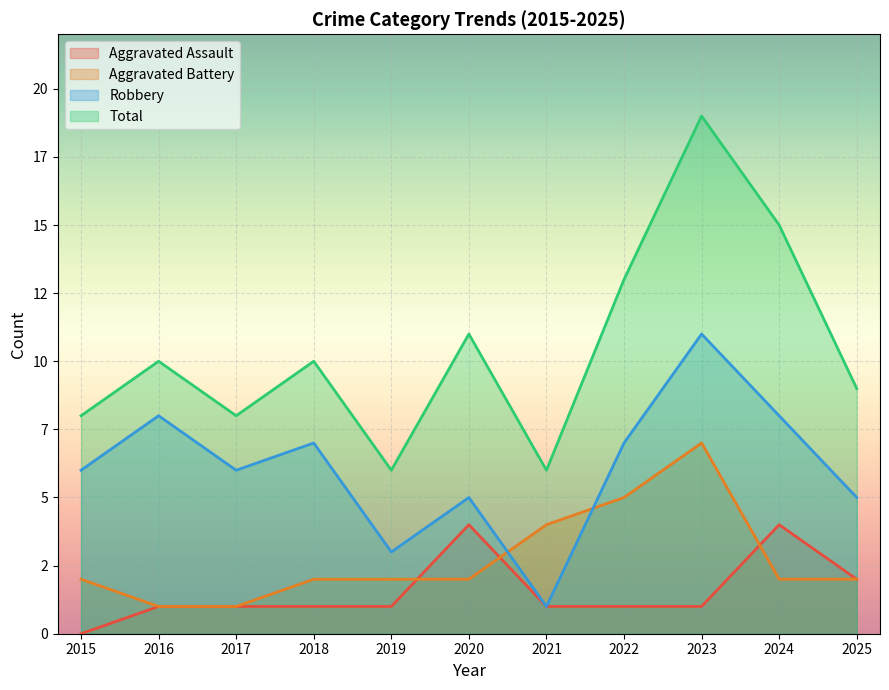

Where is the first local maximum for Robbery?

2016